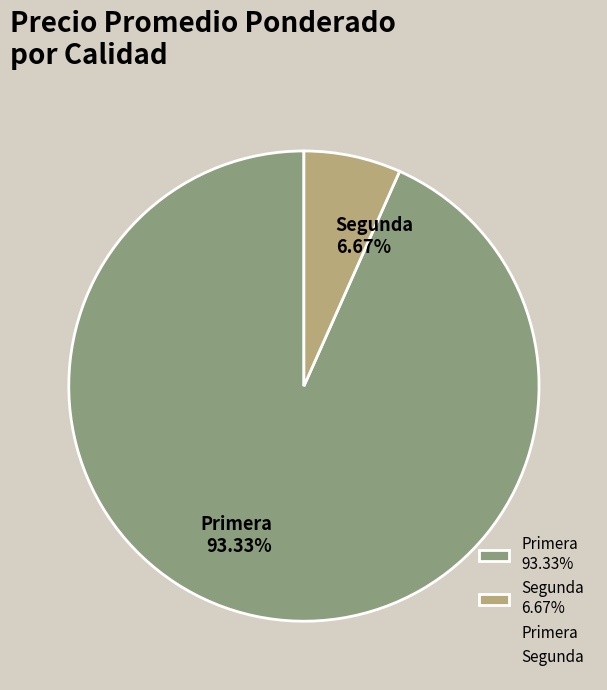

Do Segunda 6.67% and Primera 93.33% together represent more than half of the pie?

Yes